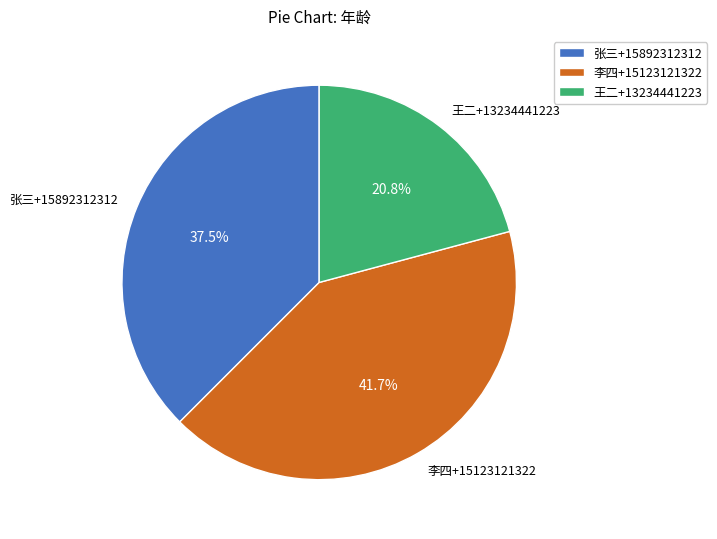

To the nearest percent, what is the average slice percentage?

33%